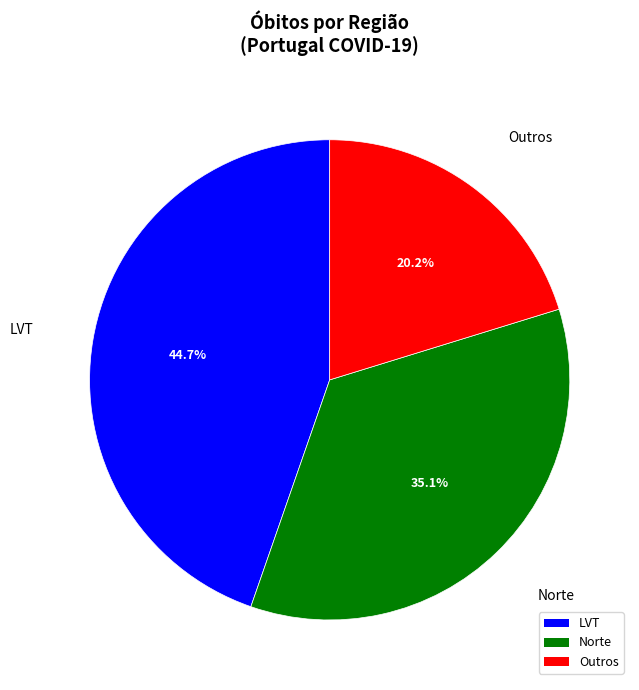

Which slice is the smallest?

Outros